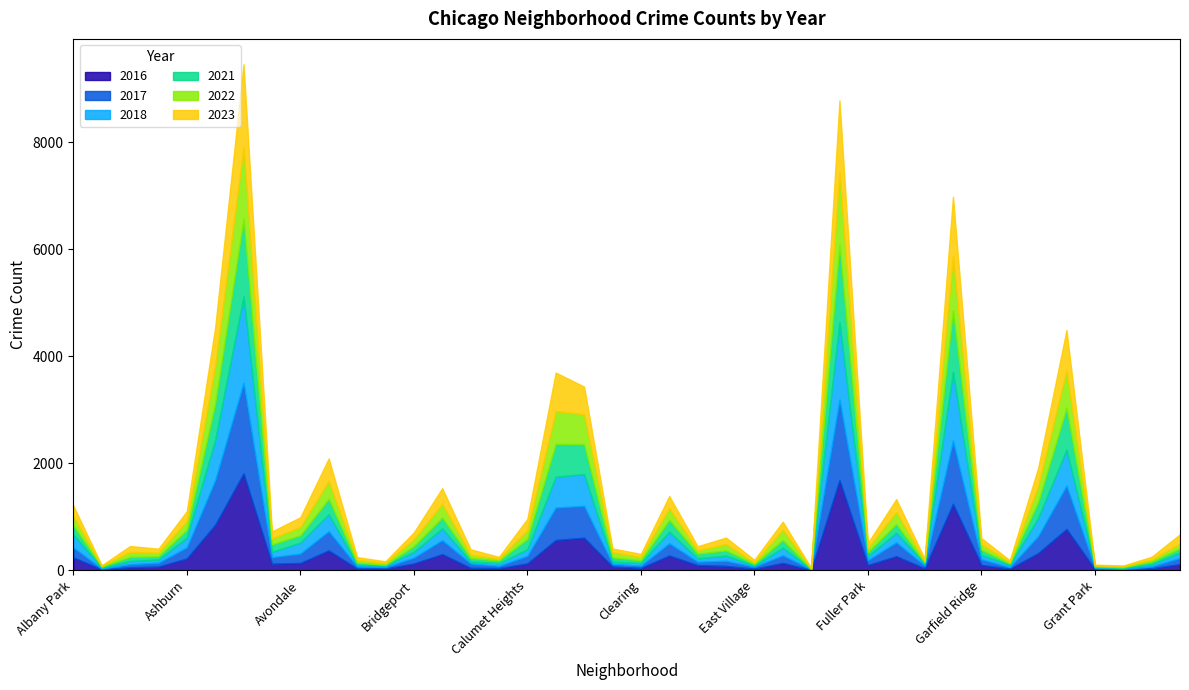

What is the total value across all series at Chinatown?

408